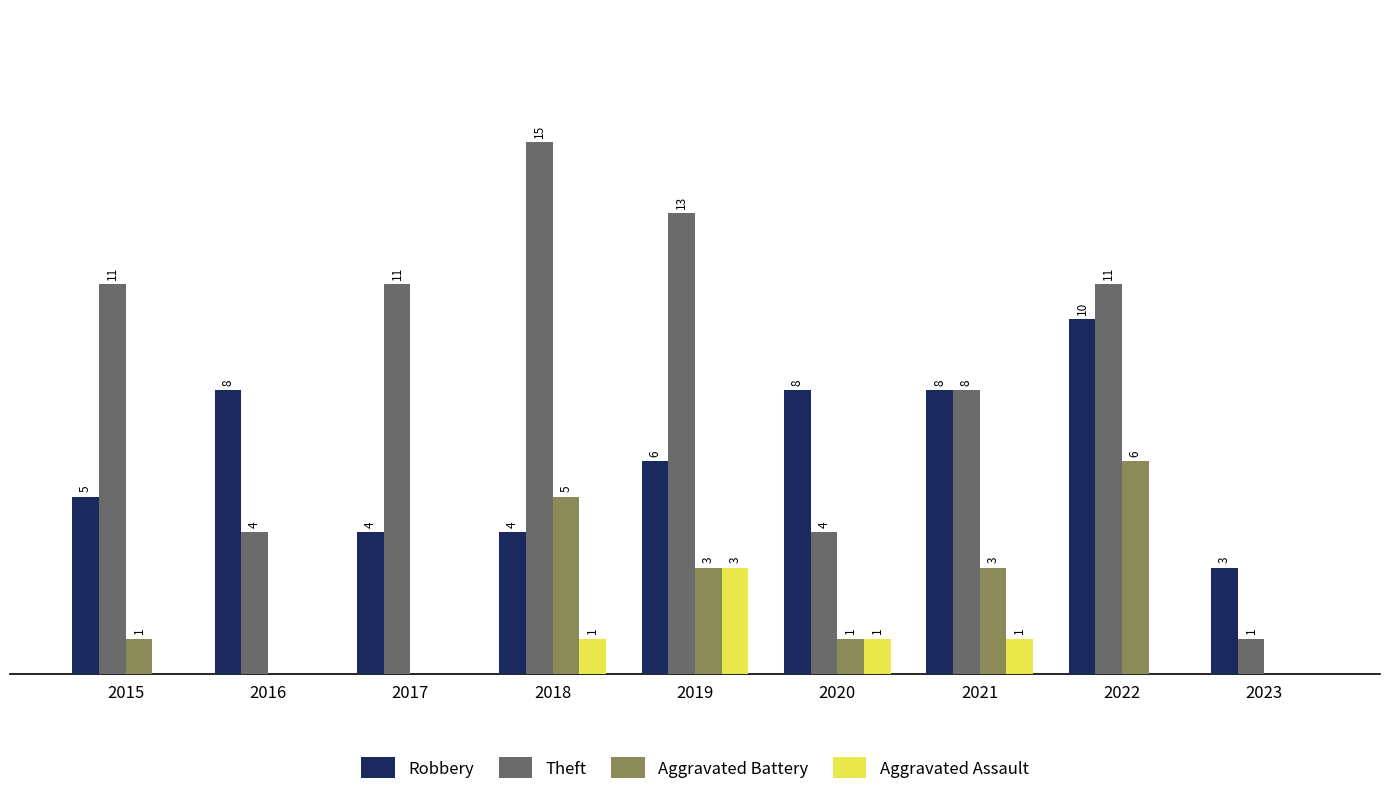

Is the value of Theft at 2015 greater than the value of Aggravated Assault at 2015?

Yes